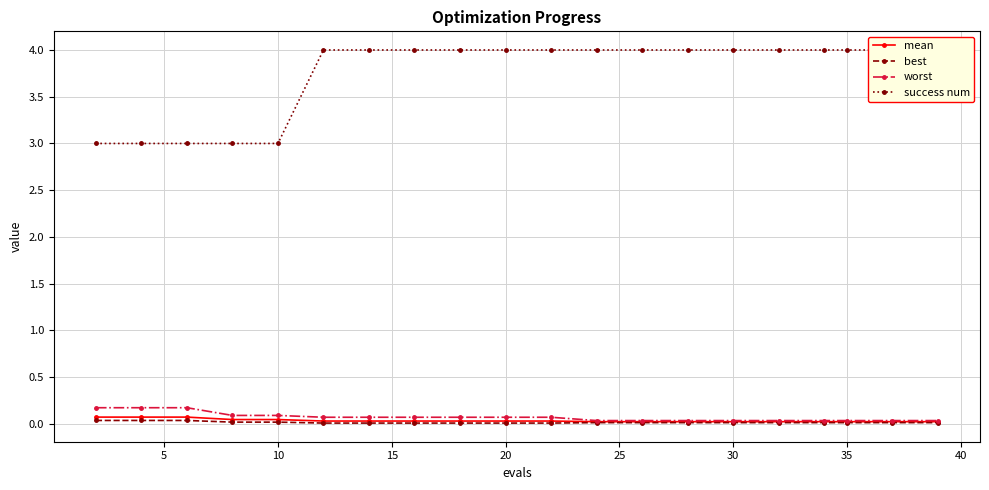

Is it true that best equals 0.0 at 20?

True